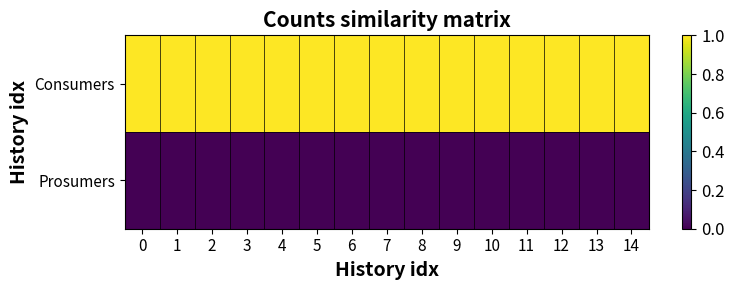

Which series has the widest spread of values?

Consumers